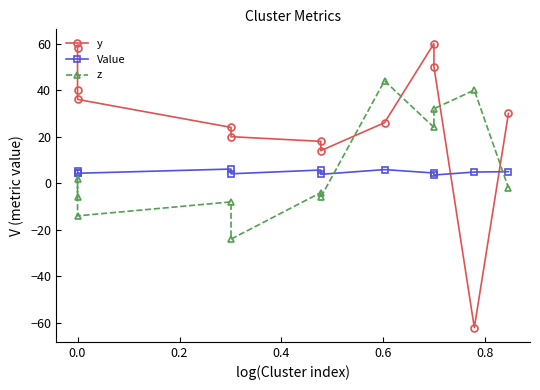

What is the minimum value shown in the chart?

-62.0